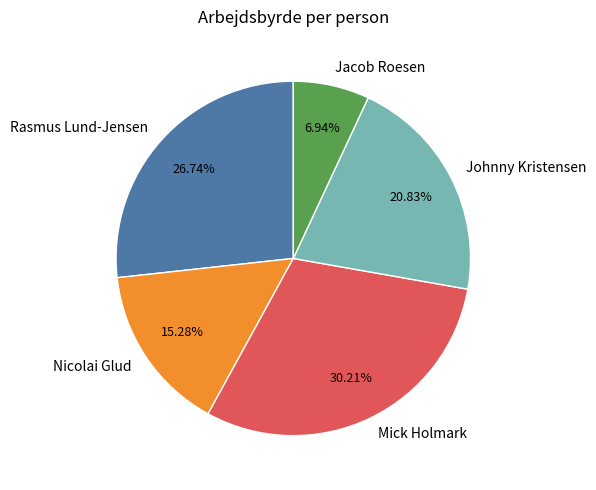

Which has a higher value, Mick Holmark or Jacob Roesen?

Mick Holmark